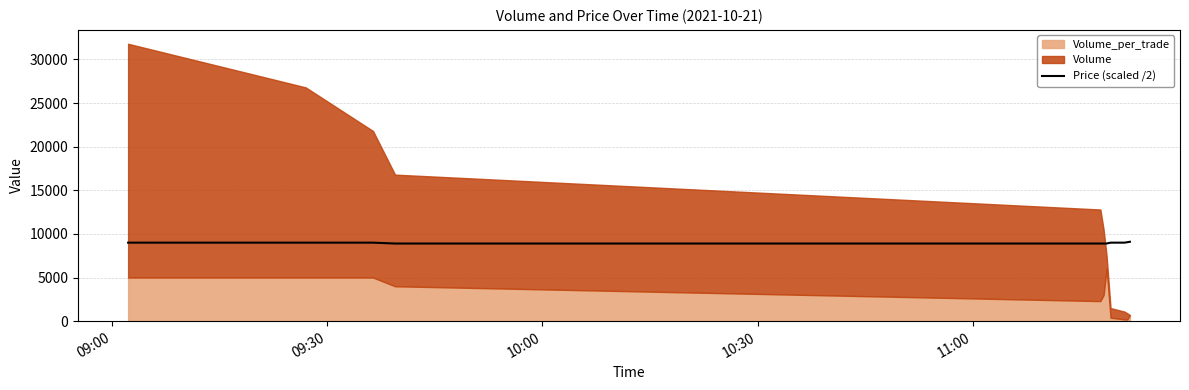

What is the sum of all values?

98750